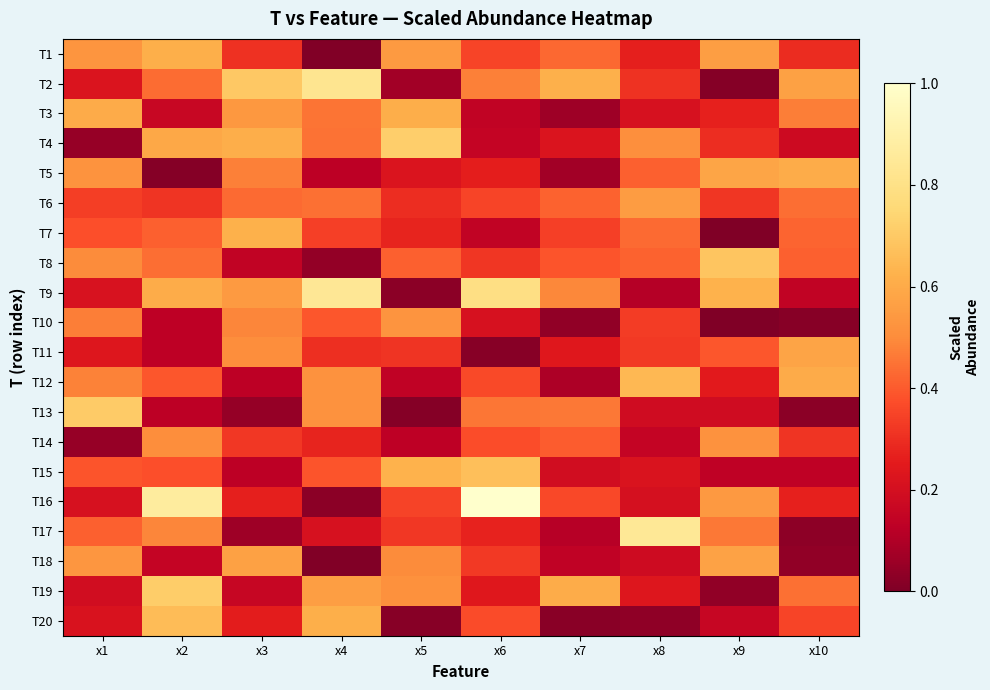

Reading left to right, list all the values displayed in this chart.

T1: x1=0.5	x2=0.6	x3=0.3	x4=0.0	x5=0.5	x6=0.4	x7=0.4	x8=0.3	x9=0.6	x10=0.3
T2: x1=0.2	x2=0.4	x3=0.7	x4=0.8	x5=0.1	x6=0.5	x7=0.6	x8=0.3	x9=0.0	x10=0.6
T3: x1=0.6	x2=0.2	x3=0.5	x4=0.5	x5=0.6	x6=0.1	x7=0.1	x8=0.2	x9=0.3	x10=0.5
T4: x1=0.0	x2=0.6	x3=0.6	x4=0.4	x5=0.7	x6=0.1	x7=0.2	x8=0.5	x9=0.3	x10=0.2
T5: x1=0.5	x2=0.0	x3=0.5	x4=0.1	x5=0.2	x6=0.3	x7=0.1	x8=0.4	x9=0.6	x10=0.6
T6: x1=0.3	x2=0.3	x3=0.4	x4=0.4	x5=0.3	x6=0.4	x7=0.4	x8=0.6	x9=0.3	x10=0.4
T7: x1=0.4	x2=0.4	x3=0.6	x4=0.3	x5=0.3	x6=0.1	x7=0.3	x8=0.4	x9=0.0	x10=0.4
T8: x1=0.5	x2=0.4	x3=0.1	x4=0.0	x5=0.4	x6=0.3	x7=0.4	x8=0.4	x9=0.7	x10=0.4
T9: x1=0.2	x2=0.6	x3=0.5	x4=0.8	x5=0.0	x6=0.8	x7=0.5	x8=0.1	x9=0.6	x10=0.1
T10: x1=0.5	x2=0.1	x3=0.5	x4=0.4	x5=0.5	x6=0.2	x7=0.0	x8=0.3	x9=0.0	x10=0.0
T11: x1=0.2	x2=0.1	x3=0.5	x4=0.3	x5=0.3	x6=0.0	x7=0.2	x8=0.3	x9=0.4	x10=0.6
T12: x1=0.5	x2=0.4	x3=0.1	x4=0.5	x5=0.1	x6=0.4	x7=0.1	x8=0.6	x9=0.2	x10=0.6
T13: x1=0.7	x2=0.1	x3=0.0	x4=0.5	x5=0.0	x6=0.5	x7=0.5	x8=0.2	x9=0.2	x10=0.0
T14: x1=0.0	x2=0.5	x3=0.3	x4=0.3	x5=0.1	x6=0.4	x7=0.4	x8=0.1	x9=0.5	x10=0.3
T15: x1=0.4	x2=0.4	x3=0.1	x4=0.4	x5=0.6	x6=0.7	x7=0.2	x8=0.2	x9=0.1	x10=0.1
T16: x1=0.2	x2=0.9	x3=0.3	x4=0.0	x5=0.4	x6=1.0	x7=0.4	x8=0.2	x9=0.5	x10=0.3
T17: x1=0.4	x2=0.5	x3=0.1	x4=0.2	x5=0.3	x6=0.3	x7=0.1	x8=0.8	x9=0.5	x10=0.0
T18: x1=0.5	x2=0.1	x3=0.6	x4=0.0	x5=0.5	x6=0.3	x7=0.1	x8=0.2	x9=0.6	x10=0.0
T19: x1=0.2	x2=0.7	x3=0.2	x4=0.6	x5=0.5	x6=0.2	x7=0.6	x8=0.2	x9=0.0	x10=0.4
T20: x1=0.2	x2=0.7	x3=0.3	x4=0.6	x5=0.0	x6=0.4	x7=0.0	x8=0.0	x9=0.2	x10=0.4